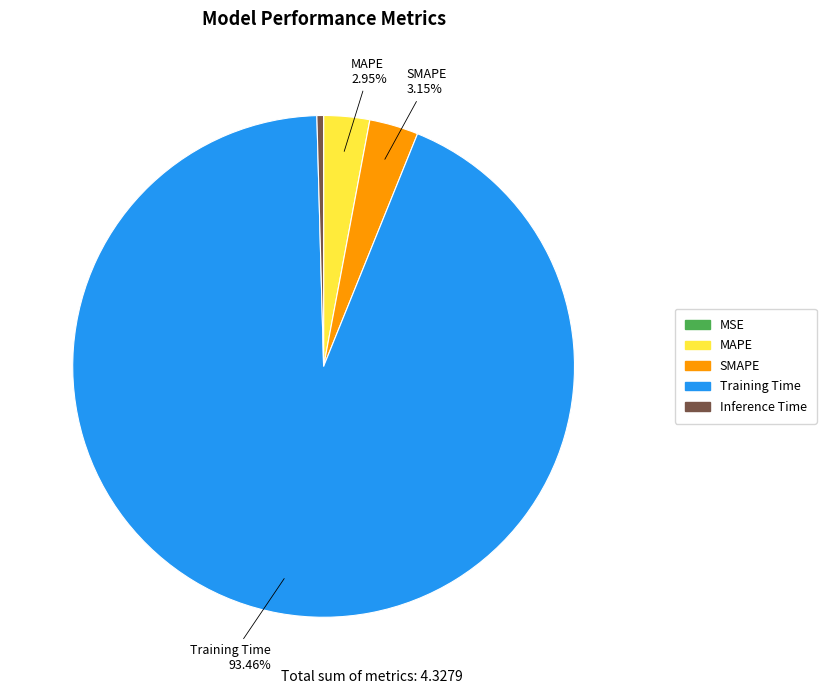

What is the largest slice in the pie chart?

Training Time